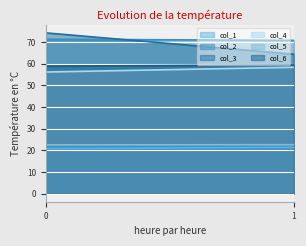

The col_4 series shows 90.0 at 0. True or false?

False